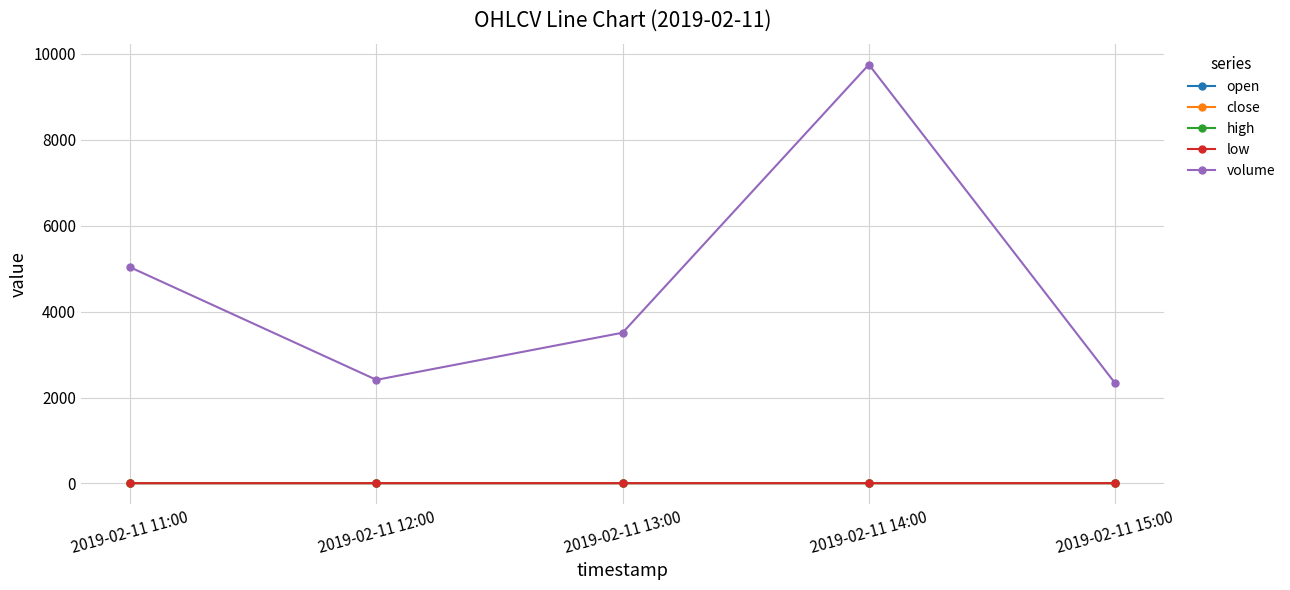

What is the difference between the second highest and second lowest values in the volume series?

2618.6